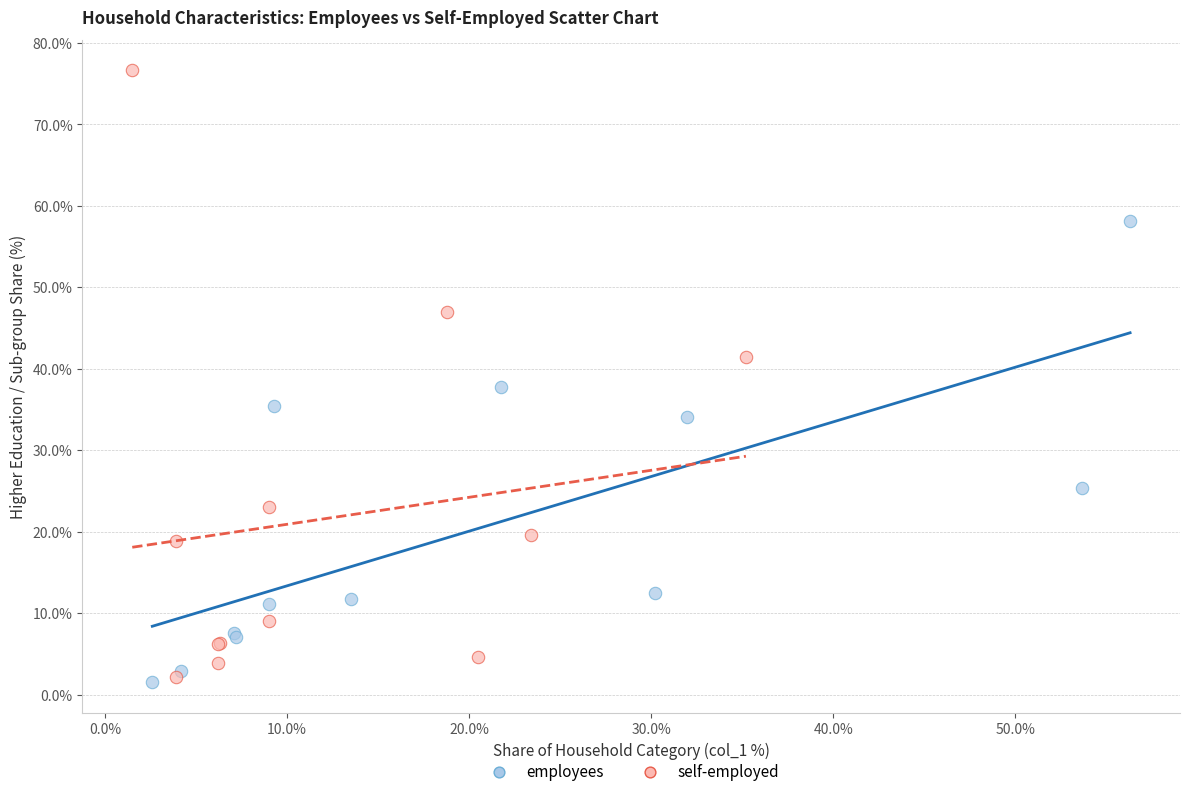

Which series has the largest Y range (max minus min)?

self-employed